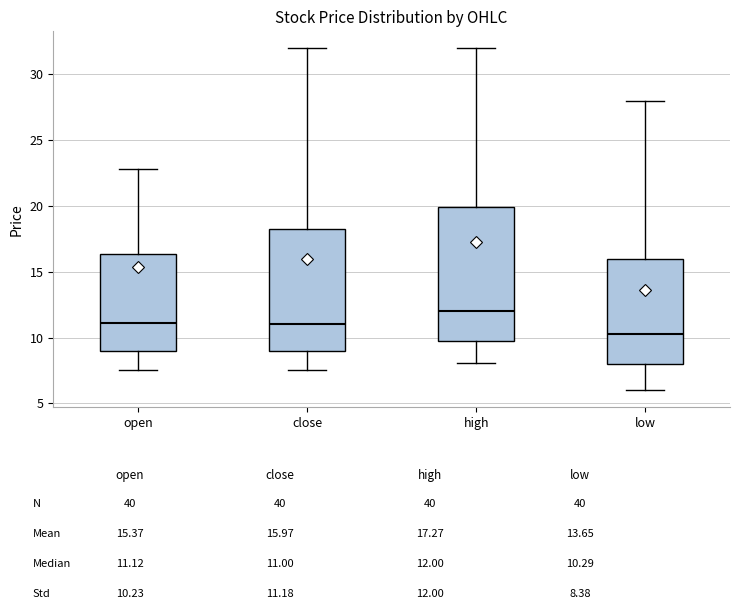

Where does the median line of the box for close sit on the y-axis? The values are not printed on the chart, so give them approximately, as read against the axis.

11.0